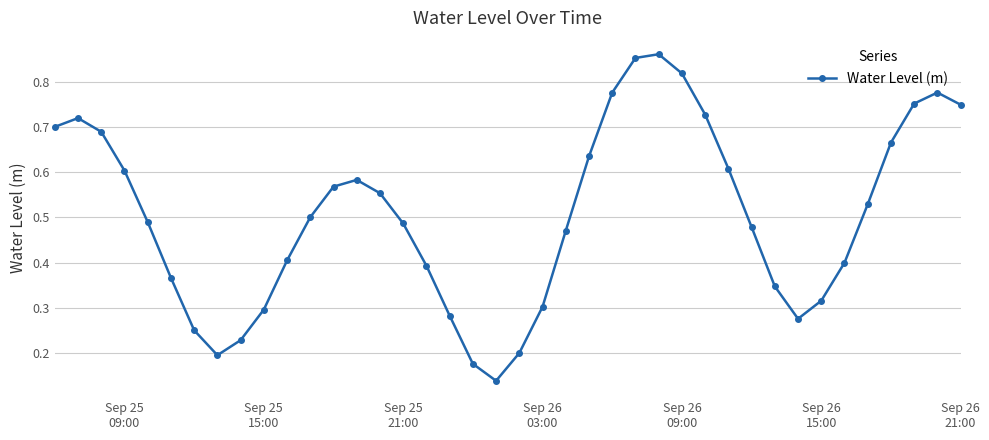

How many points are lower than both their immediate neighbors (excluding endpoints)?

3